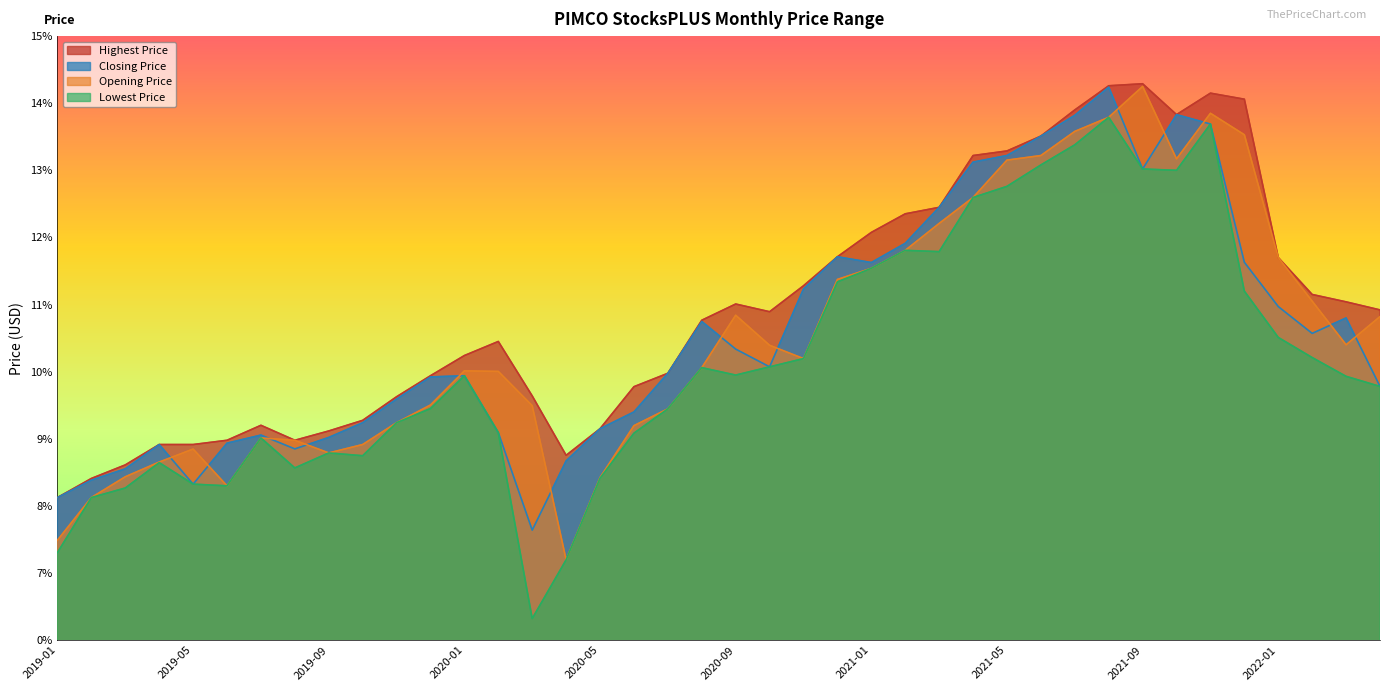

What is the minimum value shown in the chart?

6.3